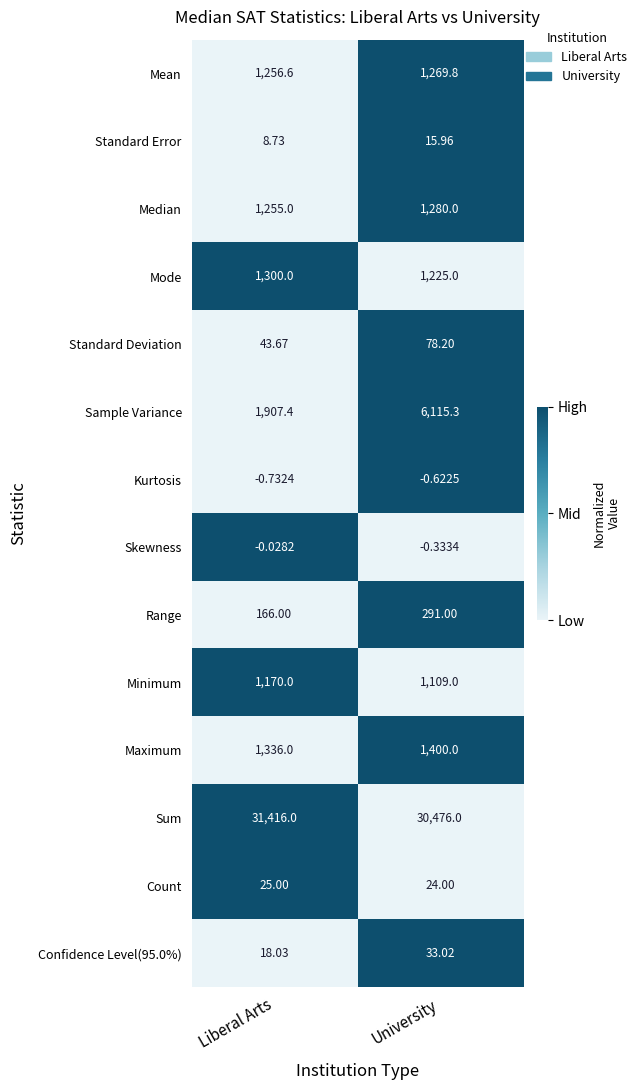

Which series changed the most between Liberal Arts and University?

Sample Variance